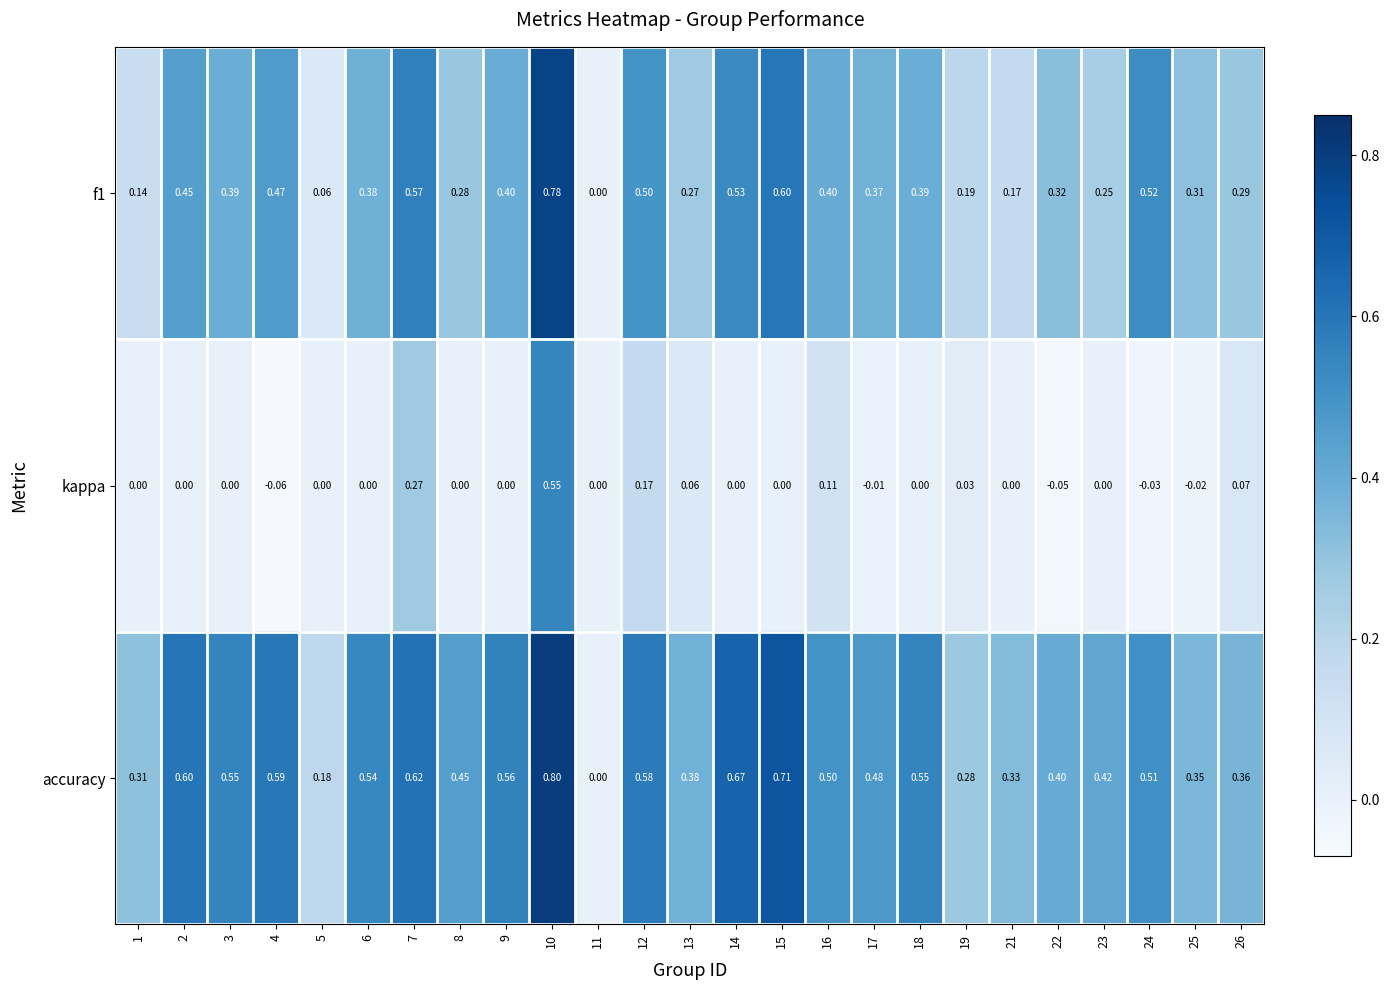

Which series has the largest total across all categories?

accuracy